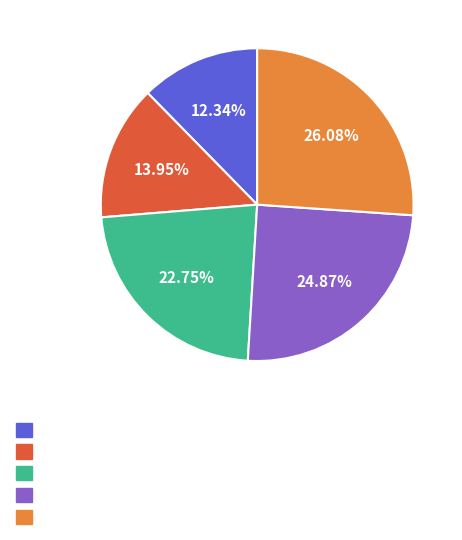

Is there a majority slice in this chart?

No